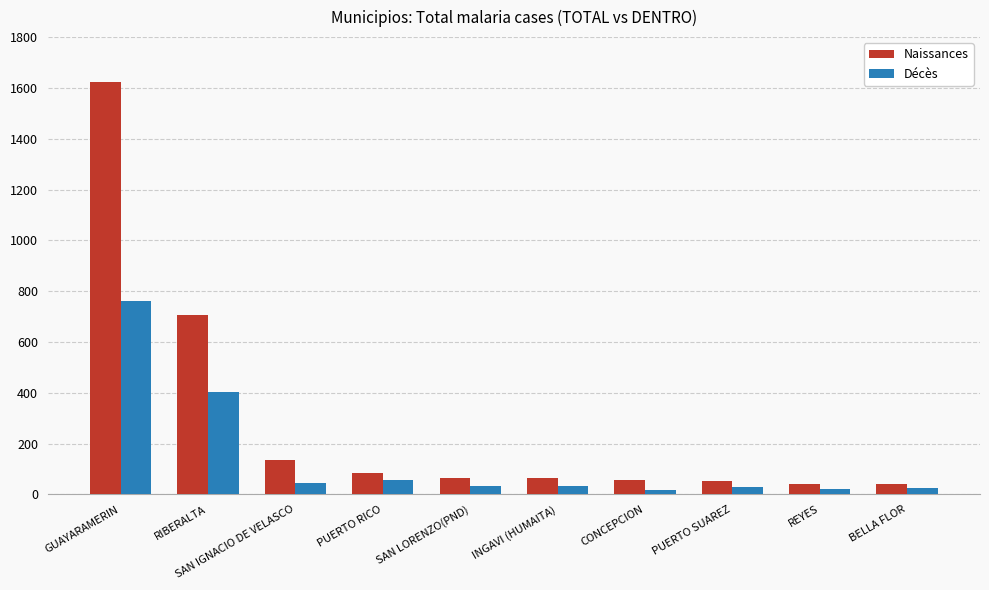

Where is Naissances nearest to the value 832?

RIBERALTA